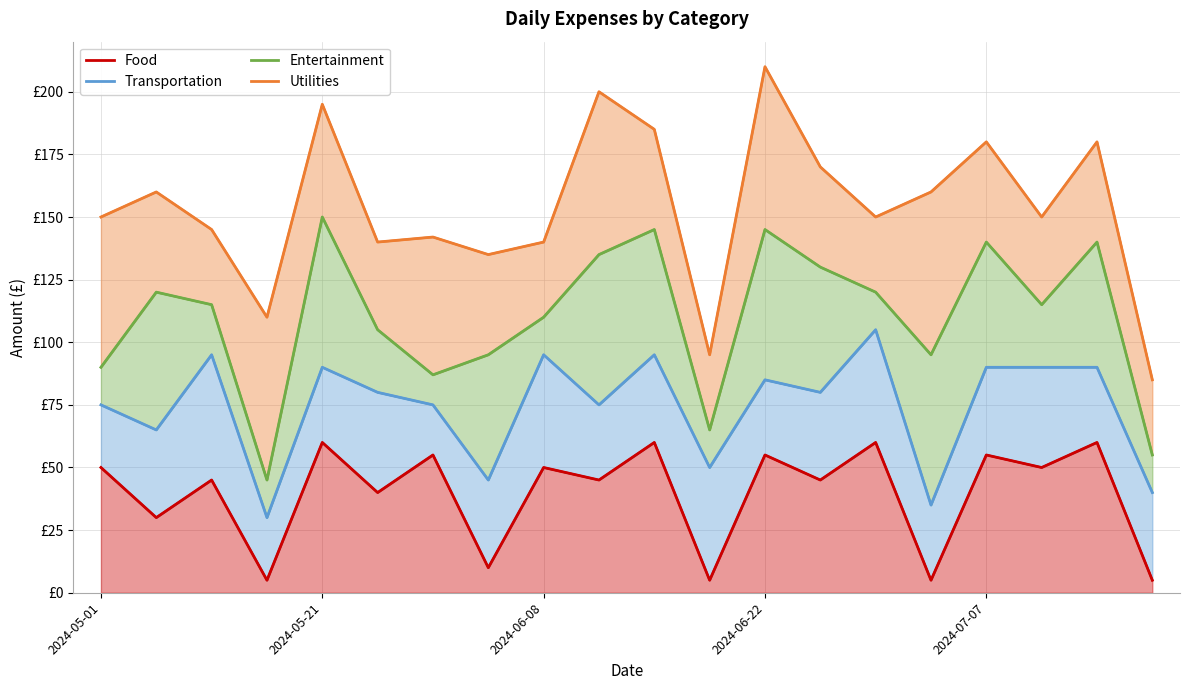

Which series has the widest spread of values?

Utilities